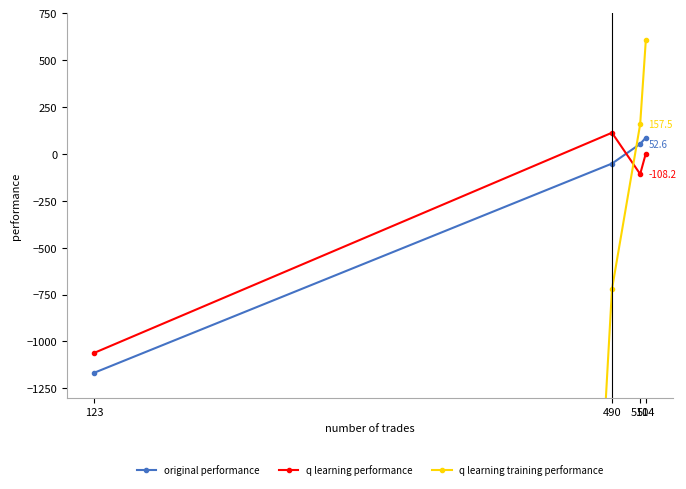

At which label is q learning performance closest to -474?

510